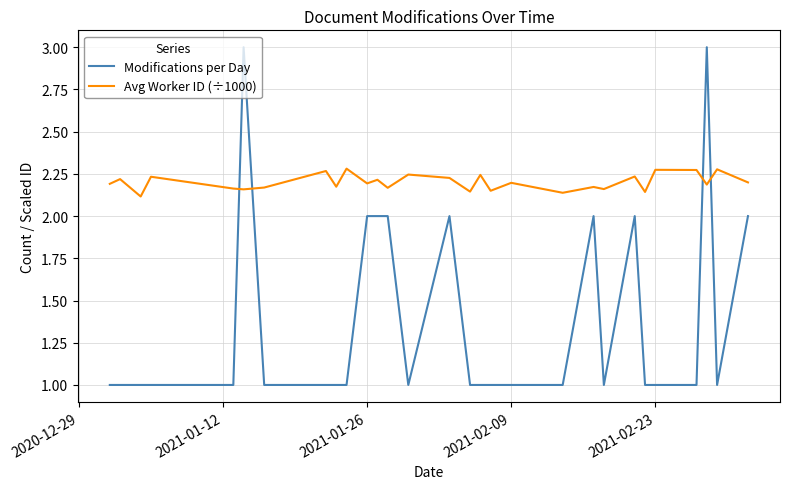

What is the highest value of the Modifications per Day series?

3.0